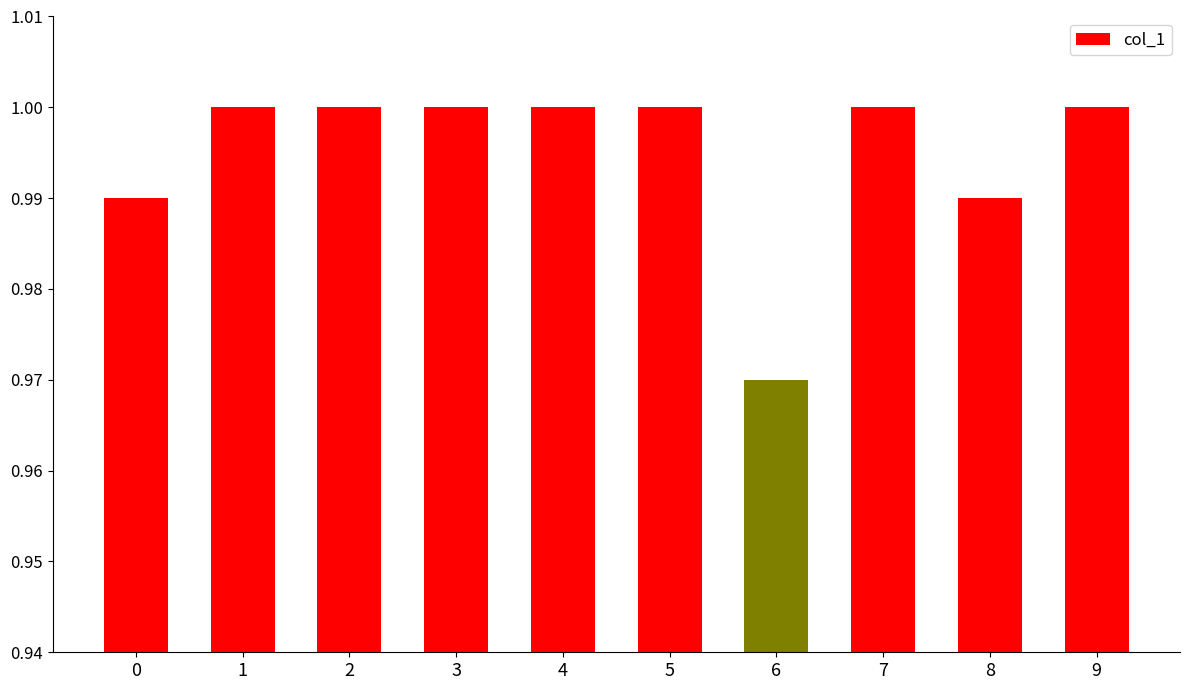

Where is the data nearest to the value 0?

6